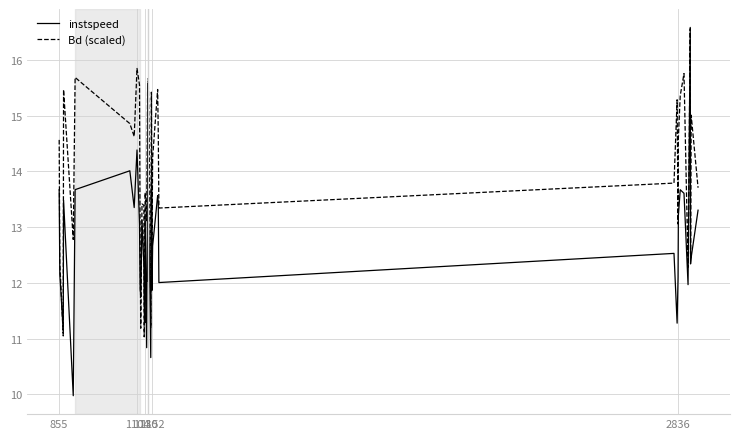

List the series in order of their overall mean, highest first.

Bd (scaled), instspeed